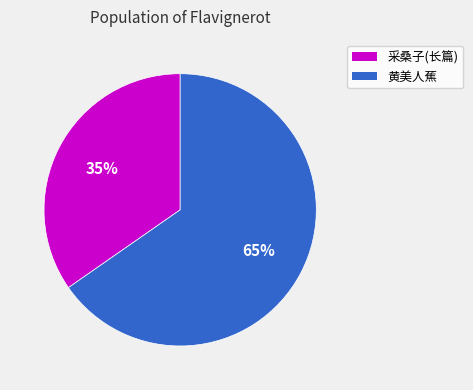

What is the ratio of the value at 采桑子(长篇) to the value at 黄美人蕉?

0.5